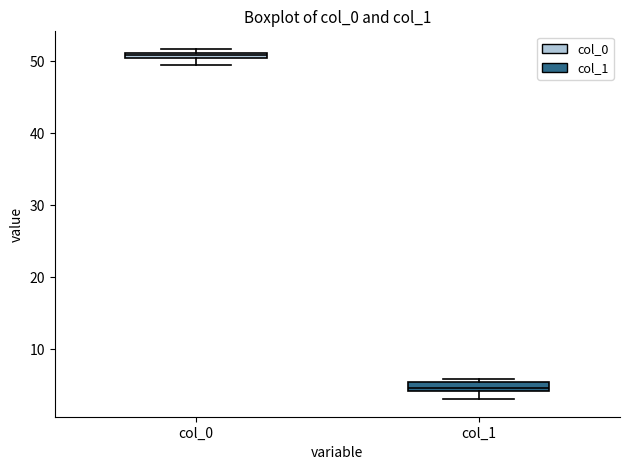

Where does the lower whisker of the box for col_1 end on the y-axis? The values are not printed on the chart, so give them approximately, as read against the axis.

3